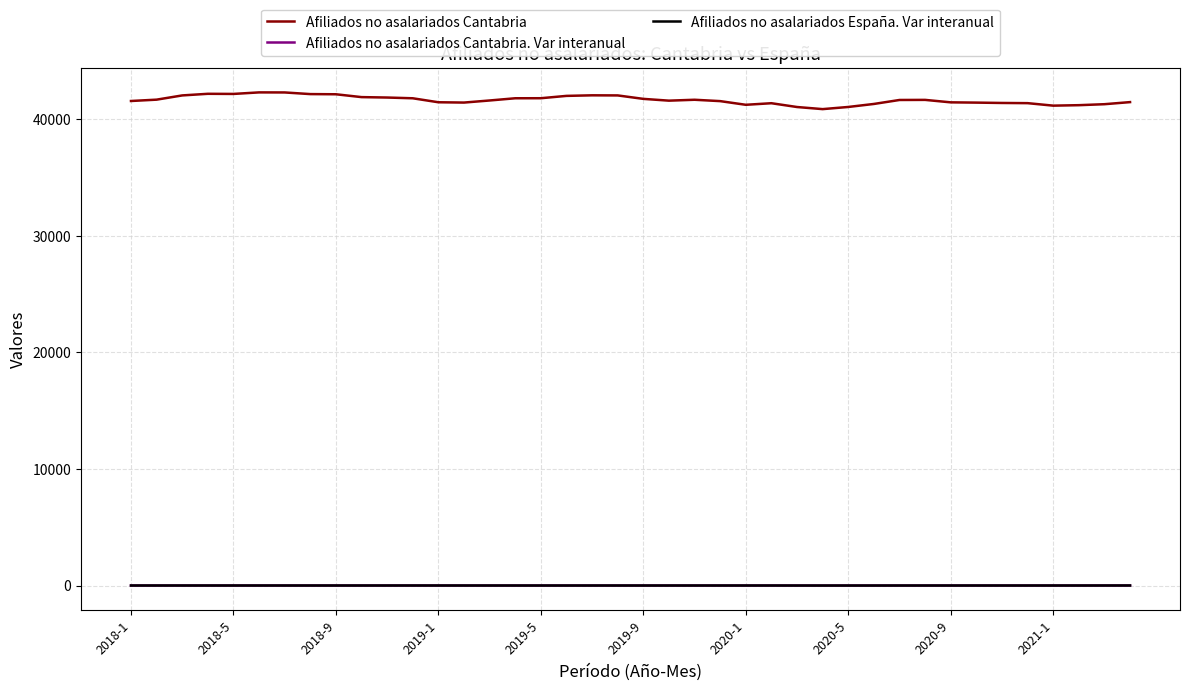

True or false: Afiliados no asalariados Cantabria and Afiliados no asalariados Cantabria. Var interanual intersect in this chart.

False